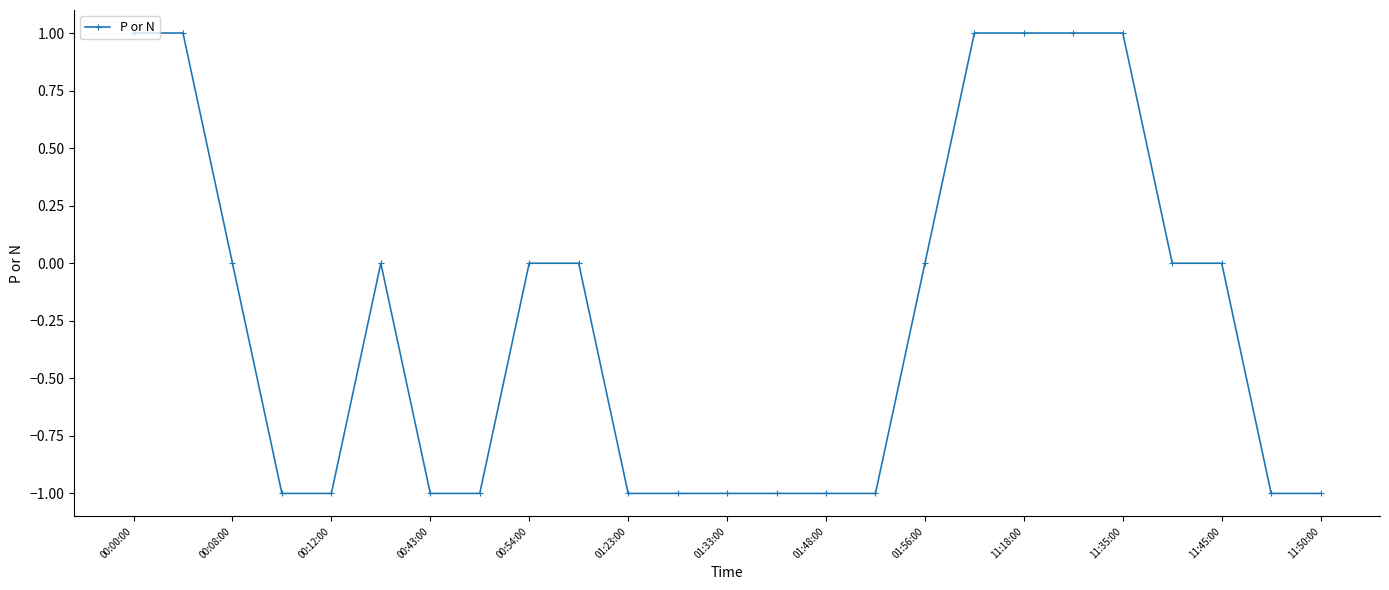

True or false: there are more than 0 points higher than both neighbors.

True